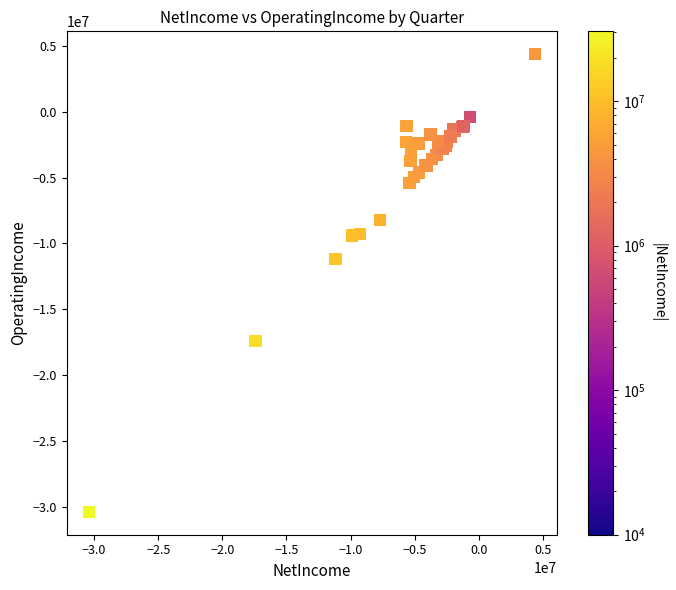

What Y value in the scatter plot is closest to -13004974?

-11170092